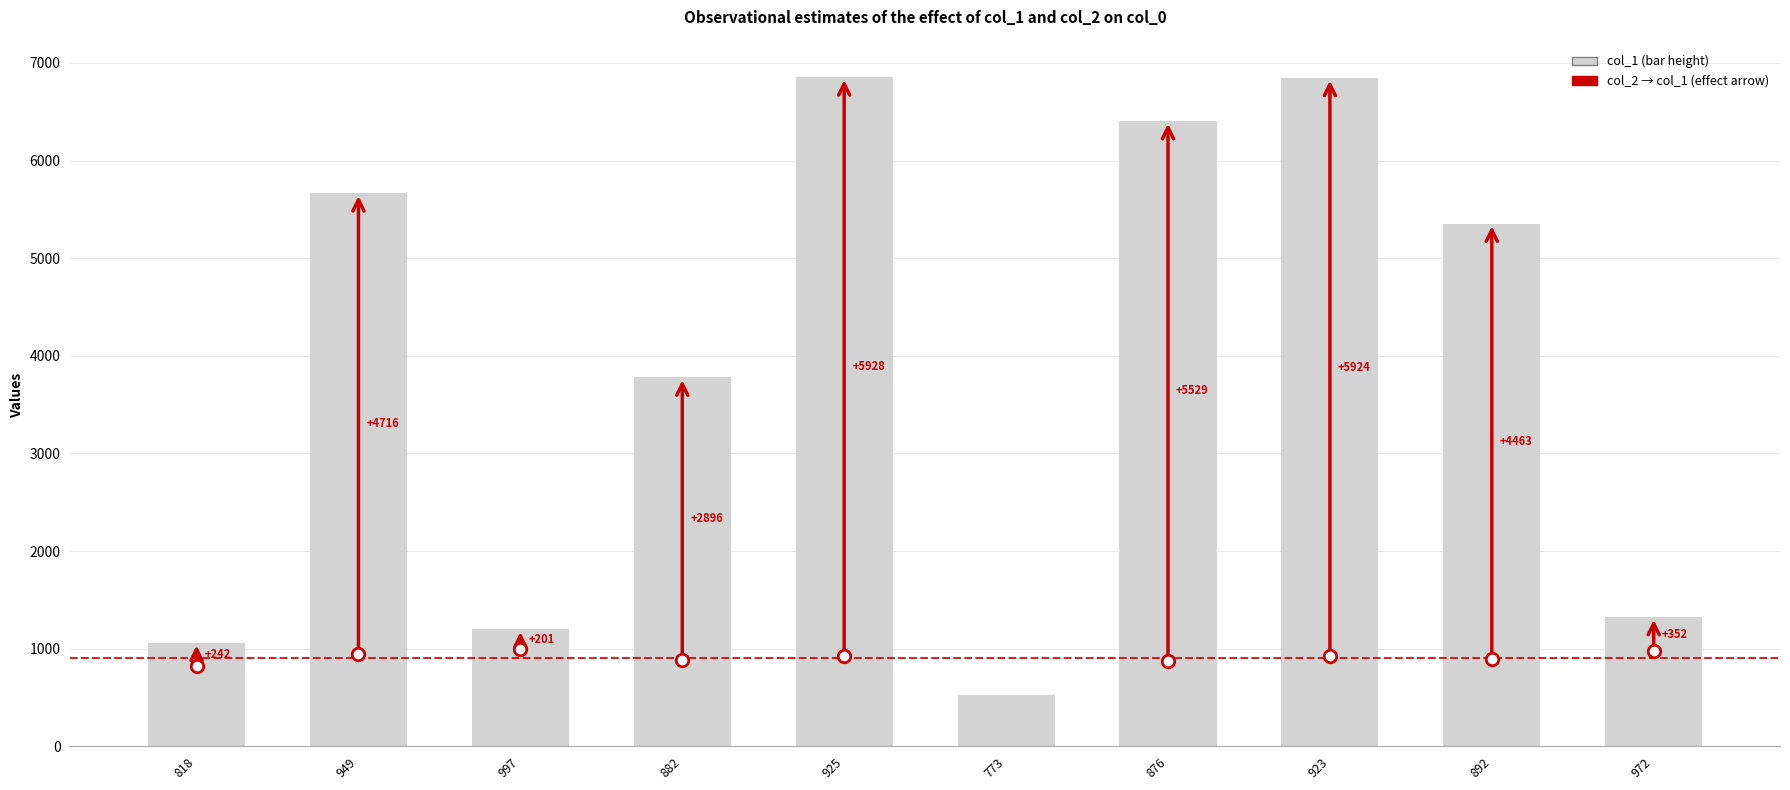

Reading left to right, transcribe all the data shown in this chart.

1060	5665	1198	3778	6853	520	6405	6847	5355	1324